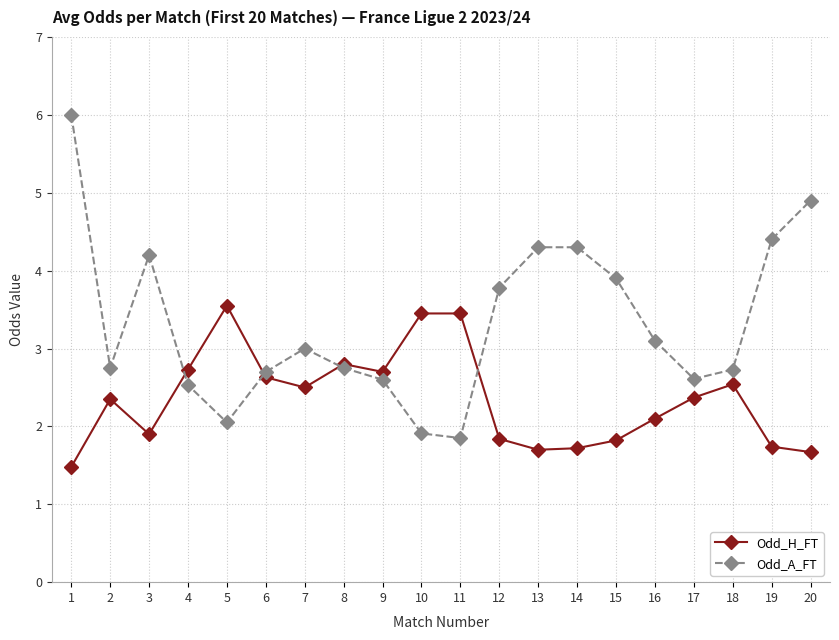

What is the value of the Odd_A_FT point at the 14th from the left?

4.3